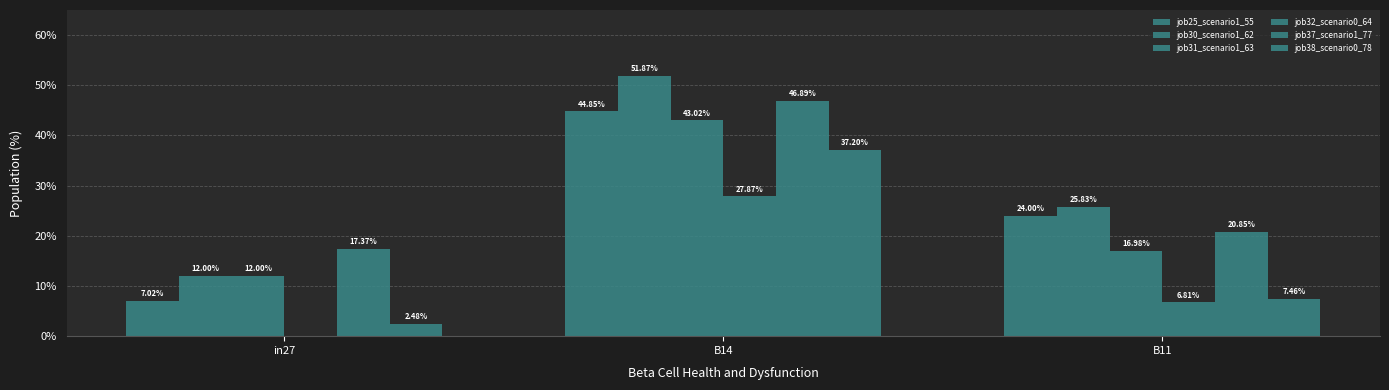

How many values in the job38_scenario0_78 series exceed 7?

2